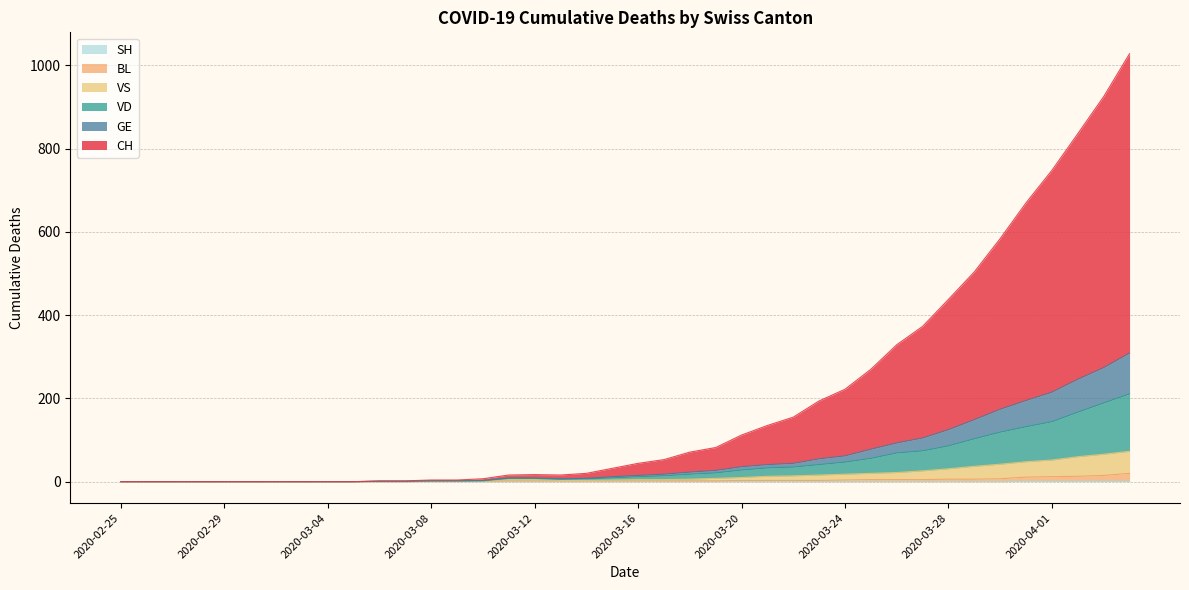

Which category has the highest value in the BL series?

2020-04-04